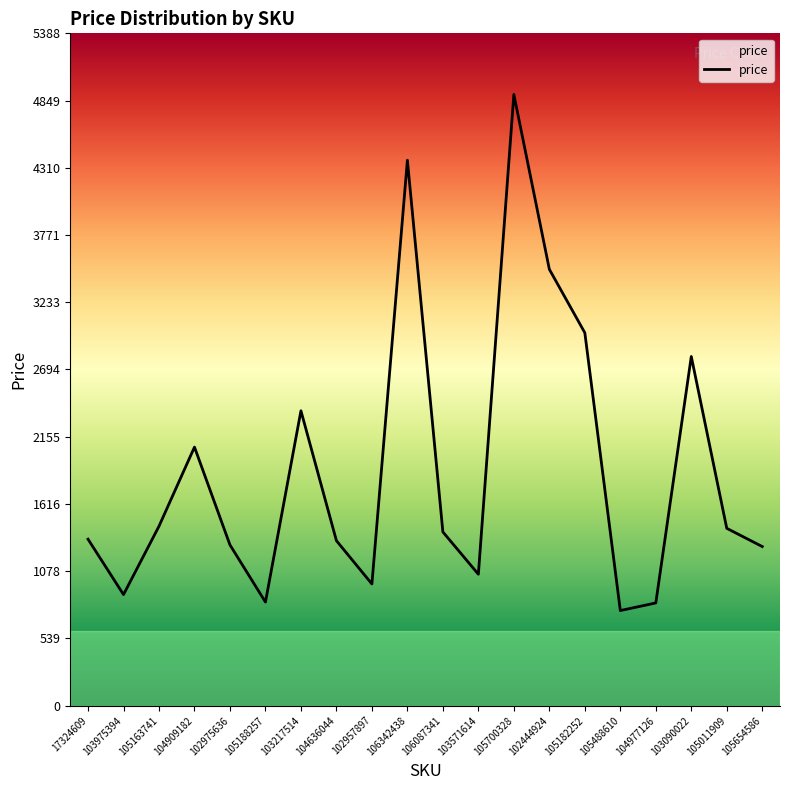

What is the sum of the values at 104909182 and 105654586?

3347